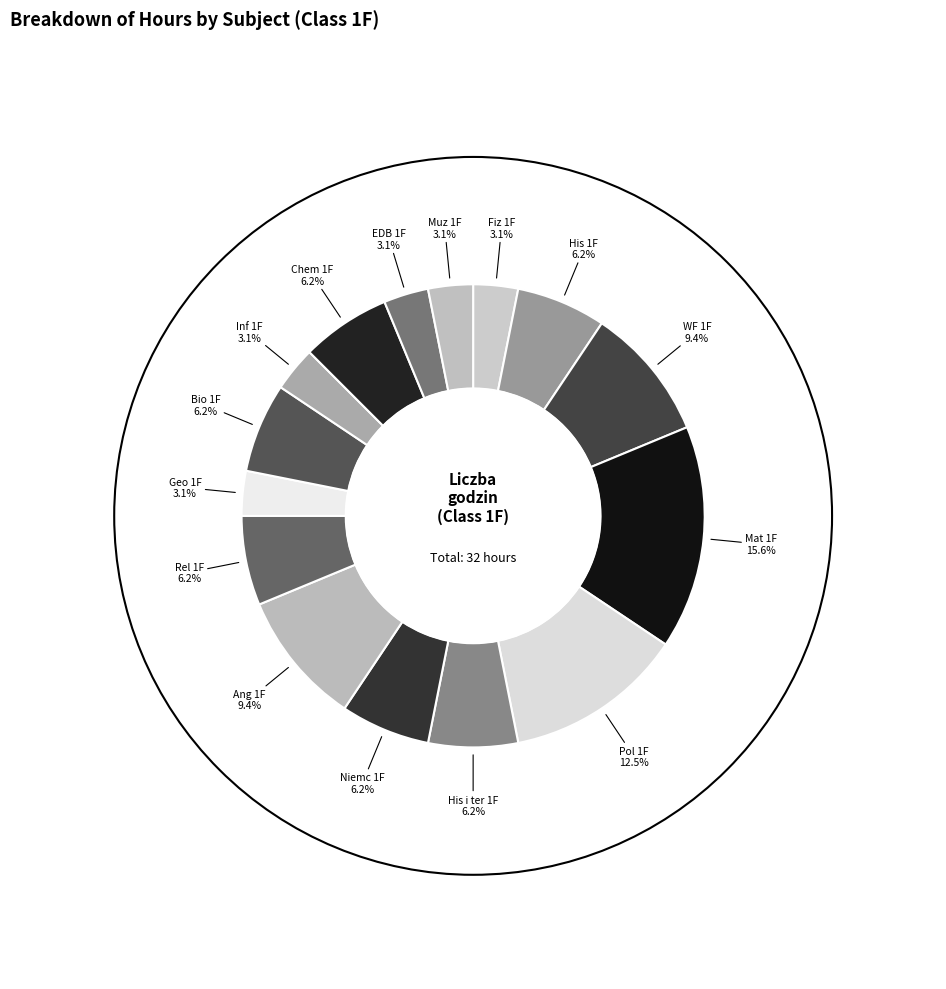

To the nearest percent, what is the average slice percentage?

7%